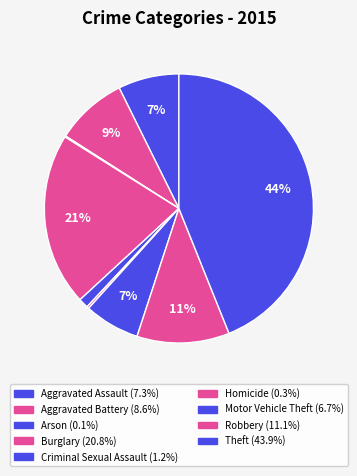

What percentage do Motor Vehicle Theft and Robbery together represent?

17.8%